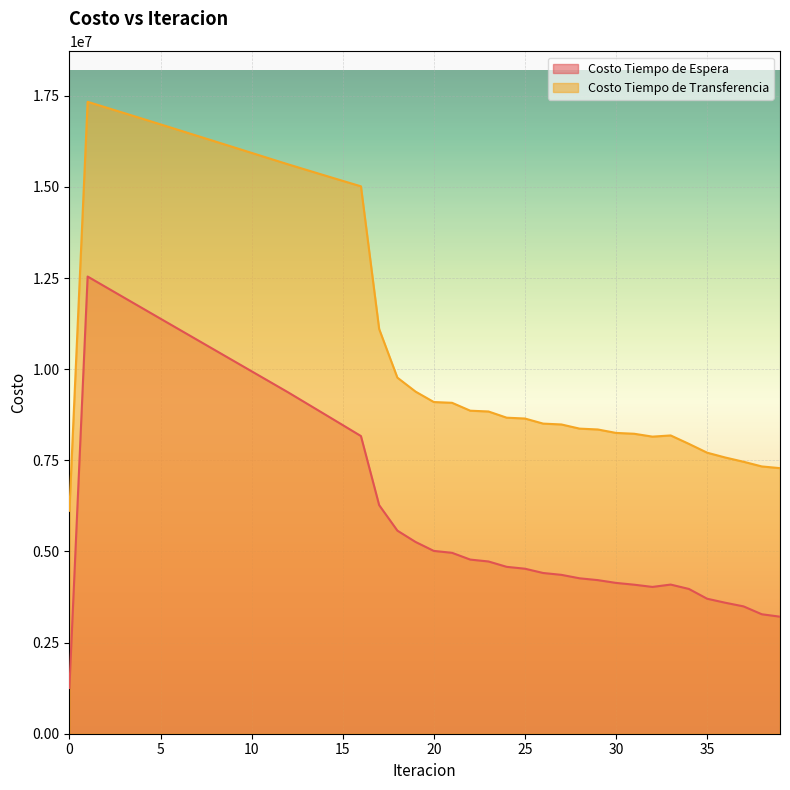

Rank the series by their average value, from lowest to highest.

Costo Tiempo de Espera, Costo Tiempo de Transferencia